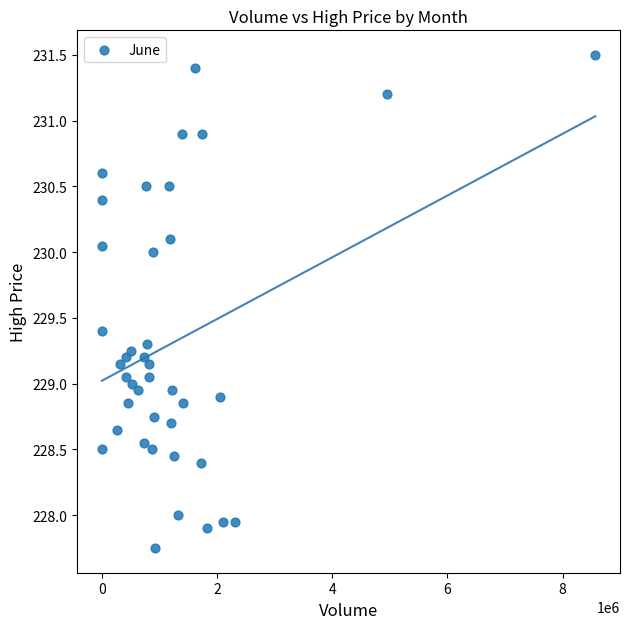

What is the range of X values (max minus min)?

8566406.0